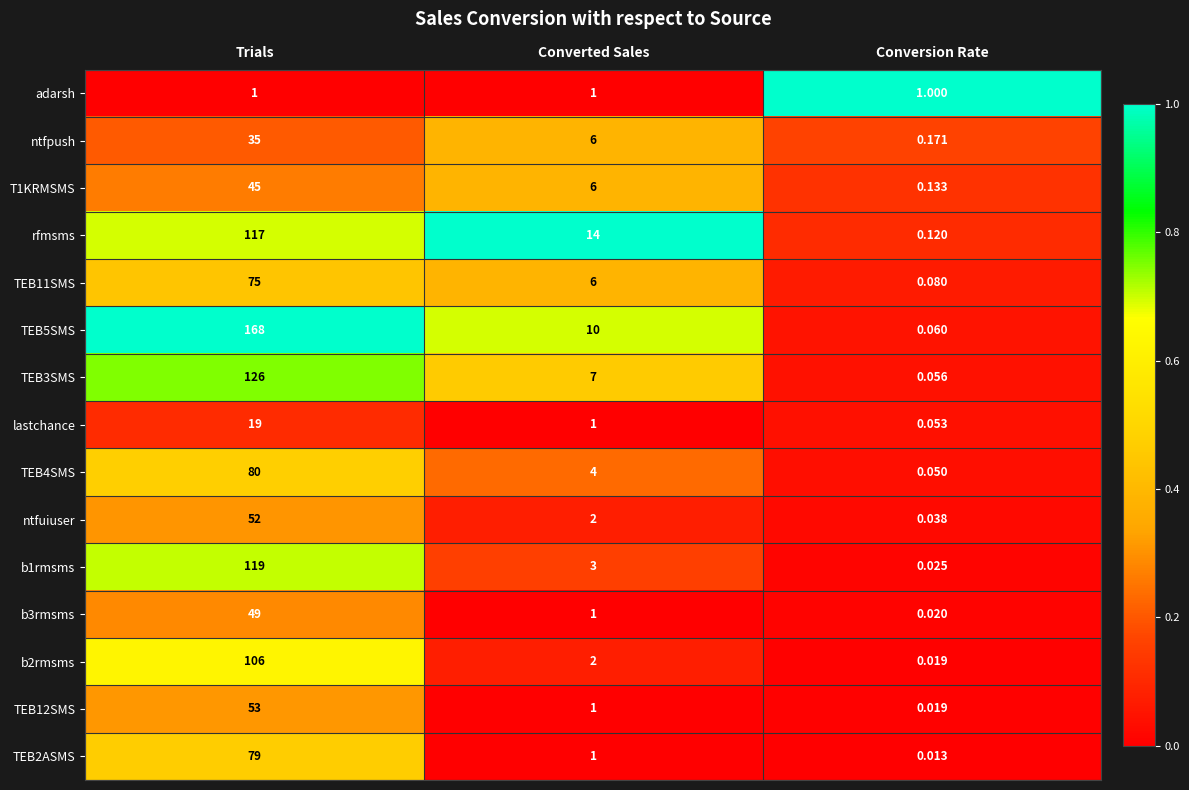

At which category does the chart reach its peak across all series?

Trials